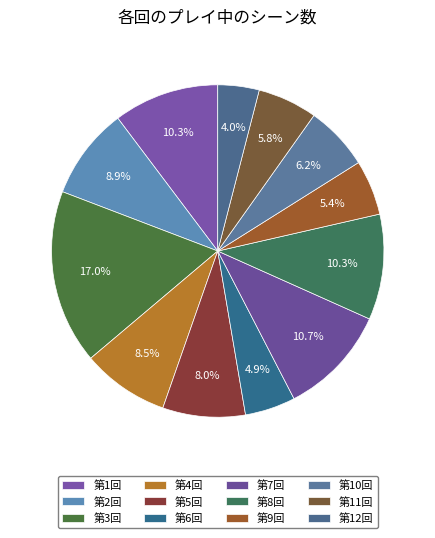

Is it true that 第1回 is 10% of the pie?

True